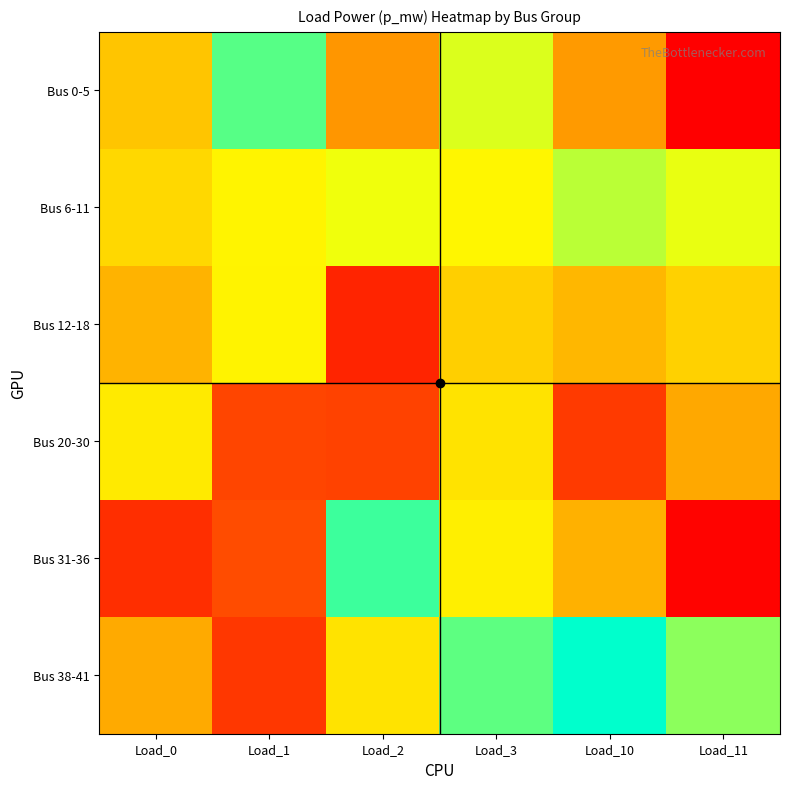

Which has a higher value, Load_11 or Load_0?

Load_11